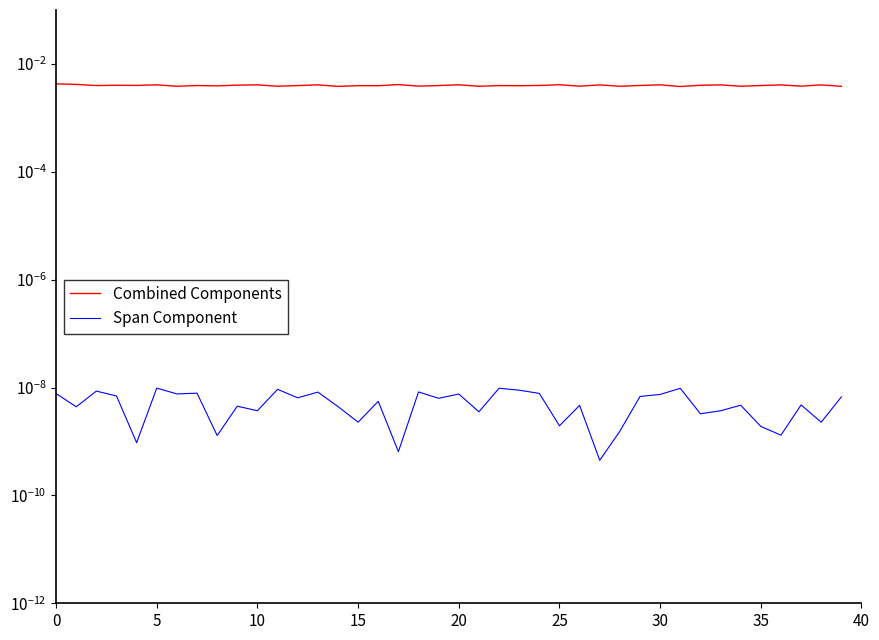

What are all the series names shown in the legend?

Combined Components, Span Component